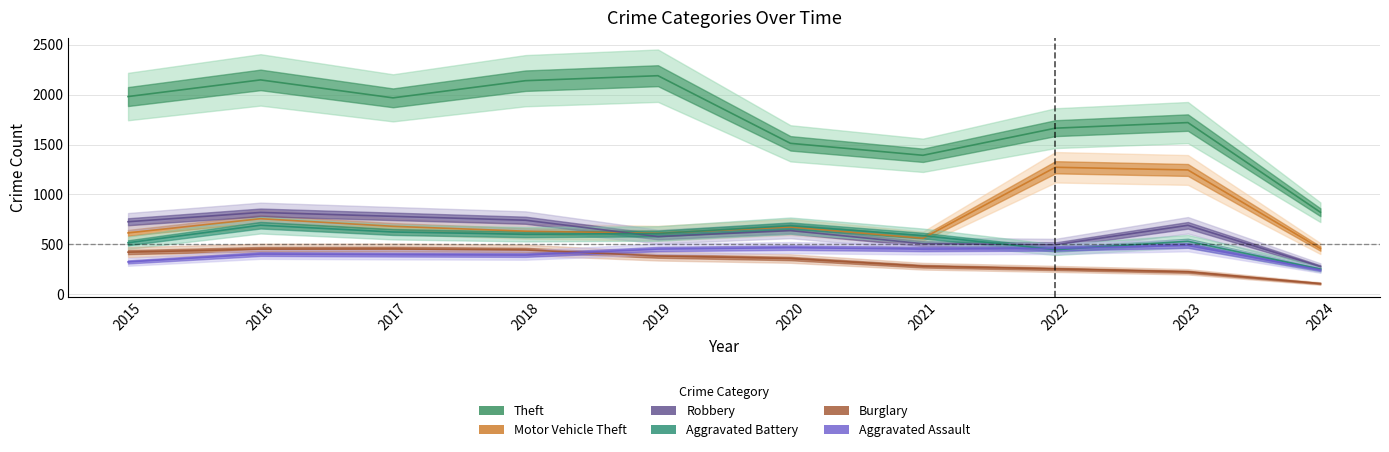

Reading right to left, transcribe all the data shown in this chart.

Theft: 821	1720	1664	1392	1512	2190	2140	1968	2148	1981
Motor Vehicle Theft: 457	1245	1272	560	673	611	631	680	756	614
Robbery: 276	690	495	506	637	577	741	780	819	726
Aggravated Battery: 251	530	446	587	686	608	600	623	691	515
Burglary: 106	224	253	280	357	383	443	453	451	421
Aggravated Assault: 243	488	458	452	466	452	392	396	402	323